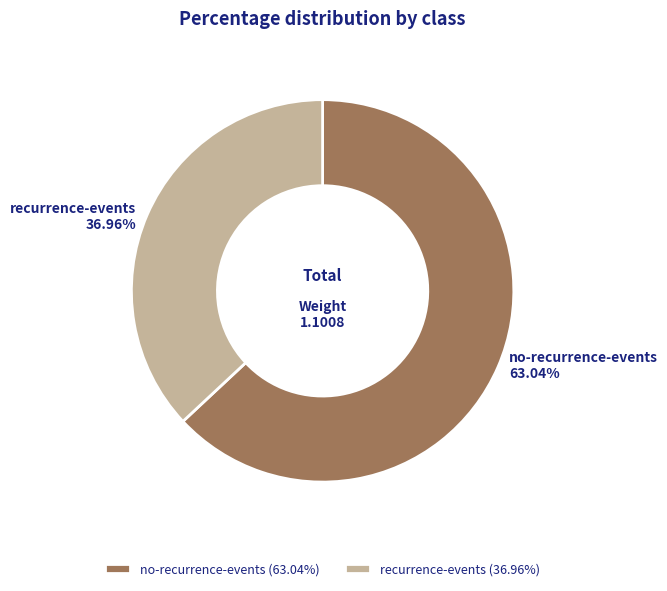

How many segments does this pie chart have?

2